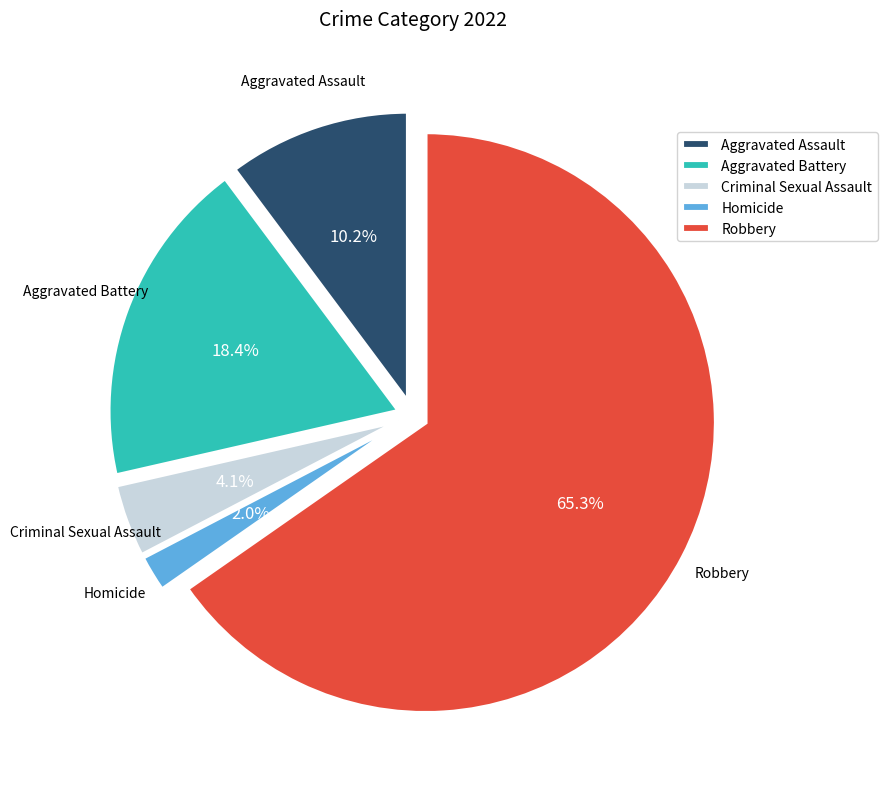

Does Criminal Sexual Assault account for over 50% of the chart?

No